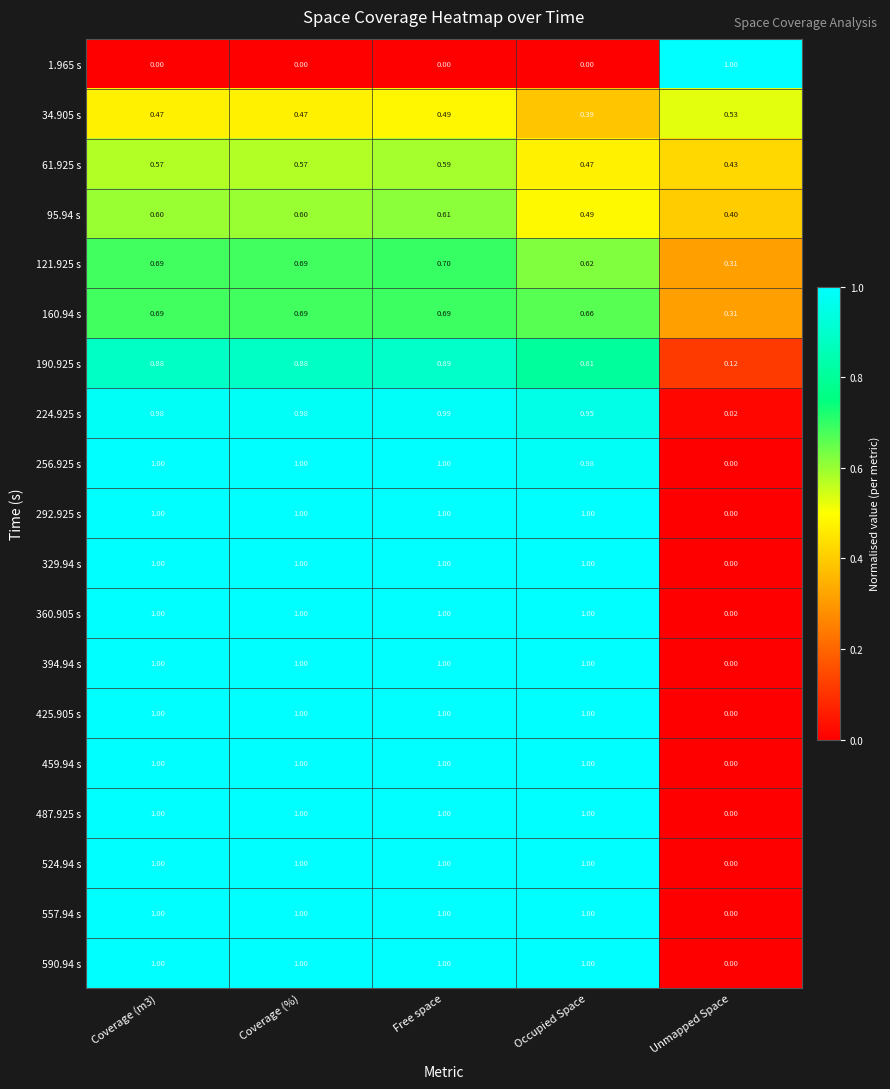

What is the total value across all series at Coverage (%)?

15.9